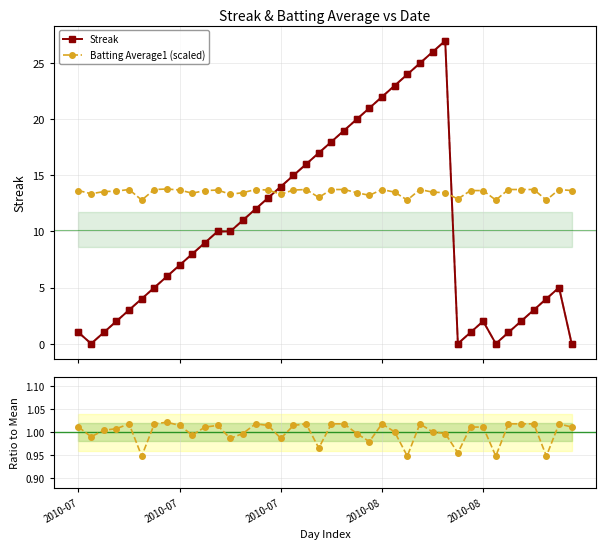

The value of BA ratio at 10 is 0.7. True or false?

False